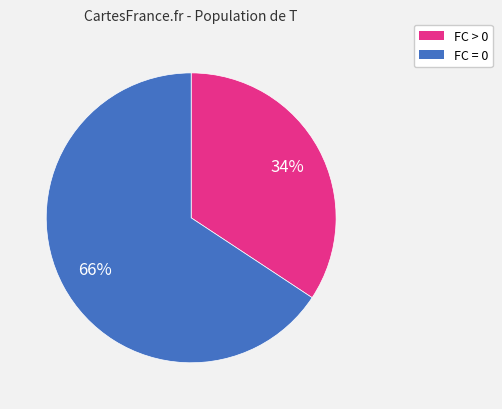

Is there any slice that represents more than half of the pie?

Yes